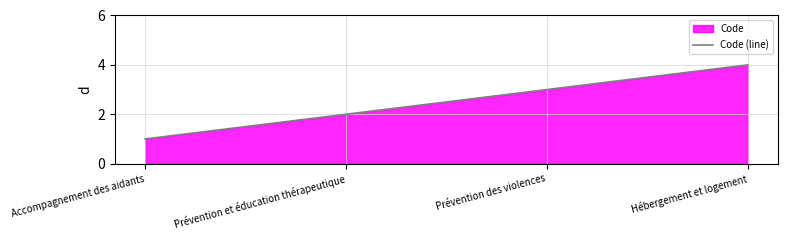

How many series are shown in this chart?

1